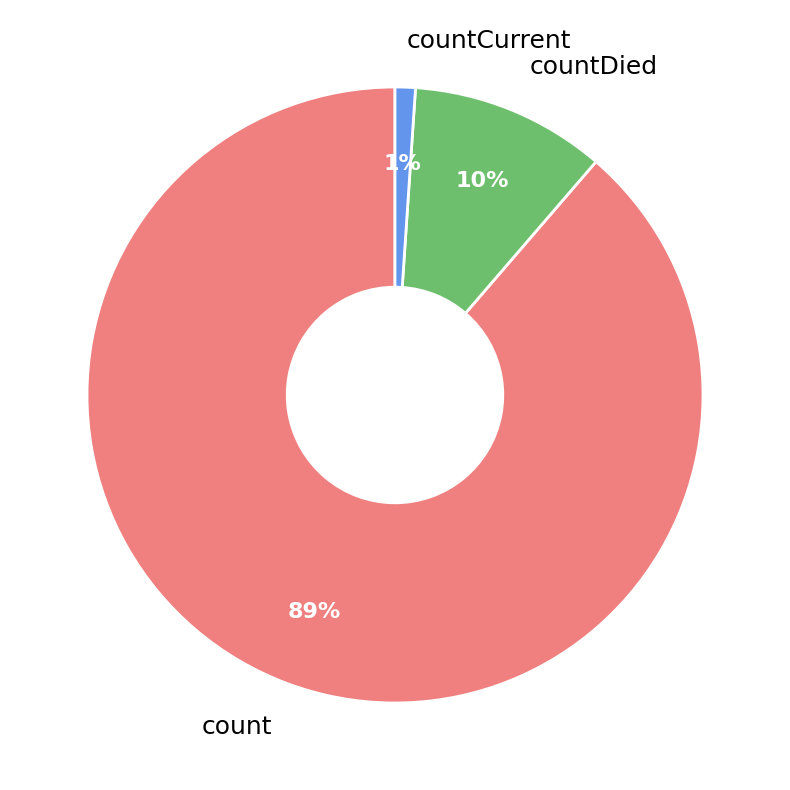

The countDied slice represents 19% of the pie. True or false?

False